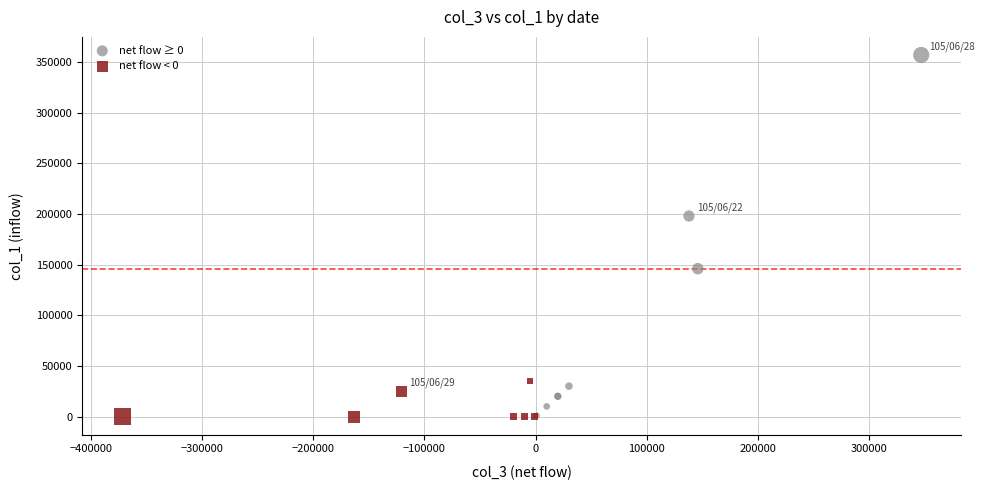

Which series has the widest spread of Y values?

net flow ≥ 0